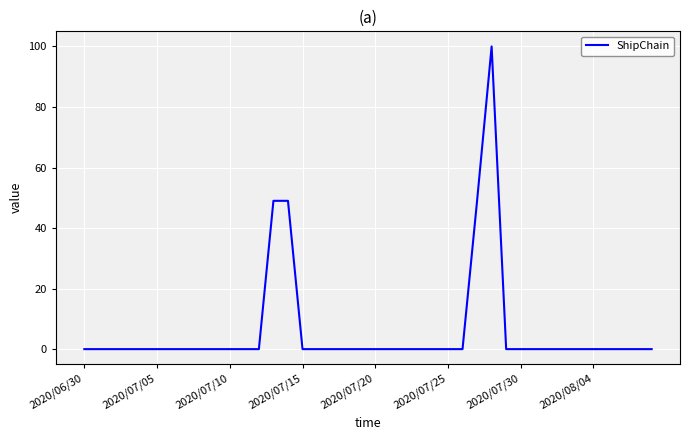

What is the maximum value shown in the chart?

100